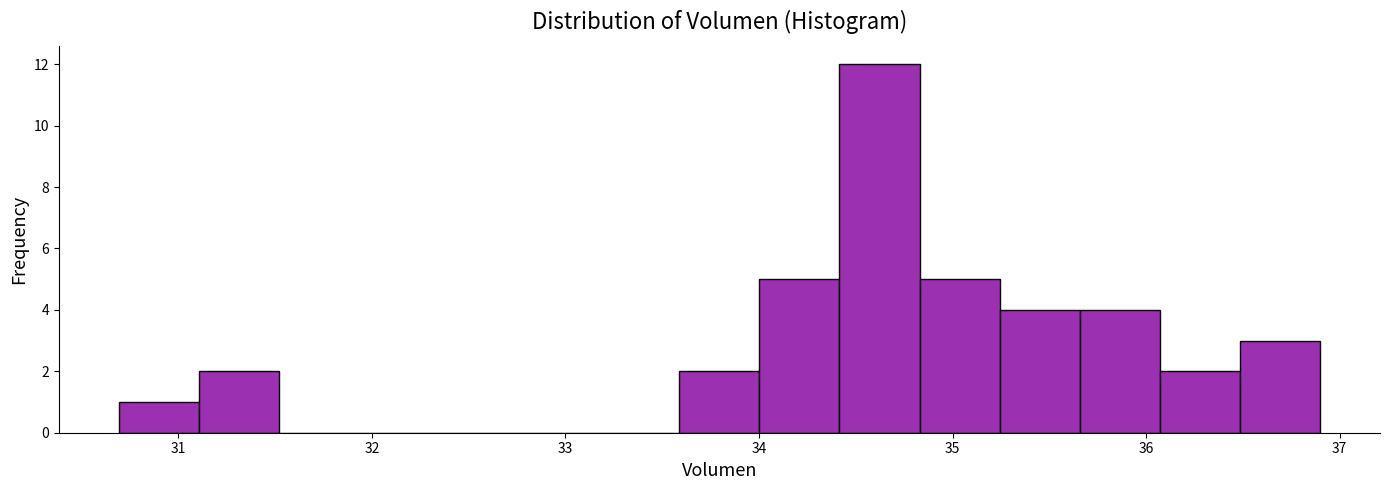

Which range on the x-axis has the tallest bar?

34.4 to 34.8